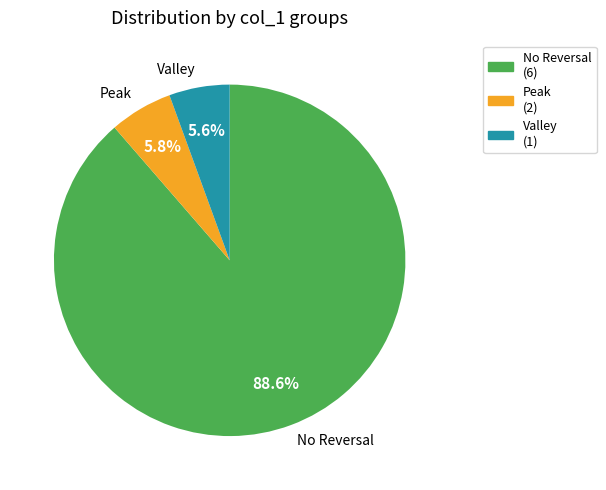

Is there any slice that represents more than half of the pie?

Yes